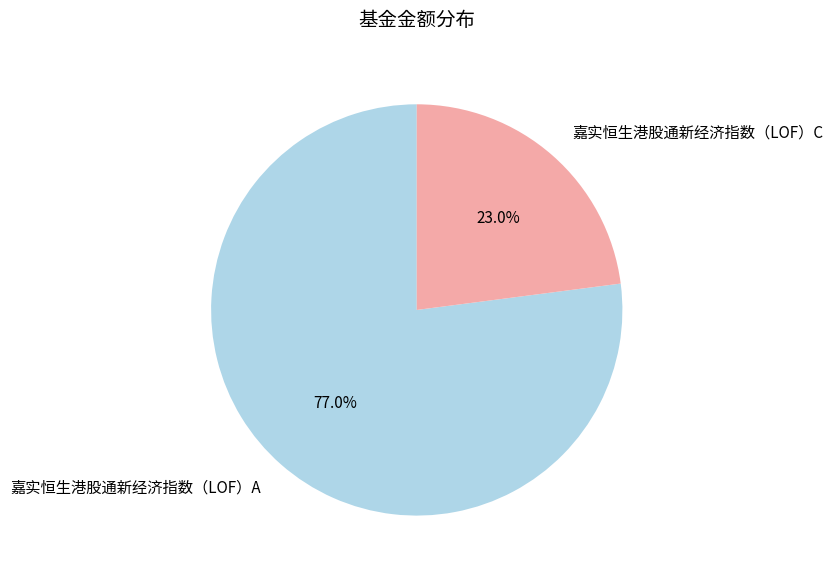

How many segments does this pie chart have?

2